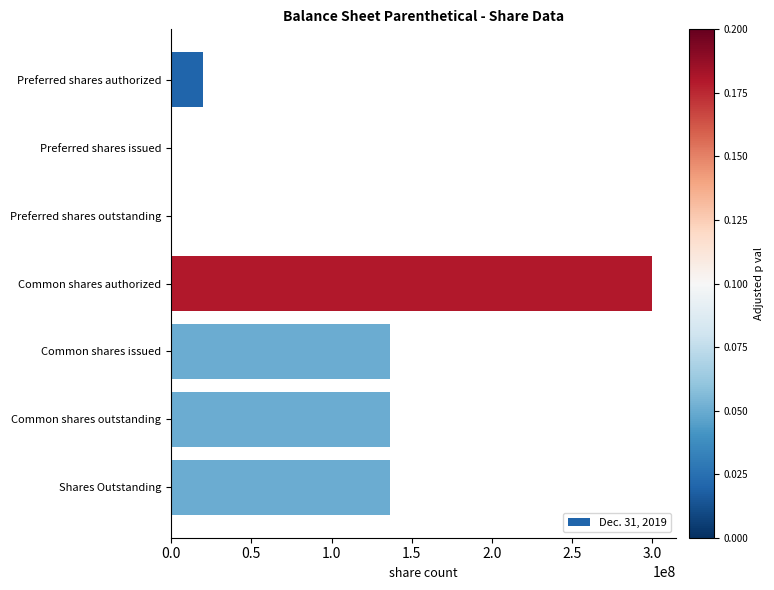

Are the bars horizontal?

Yes